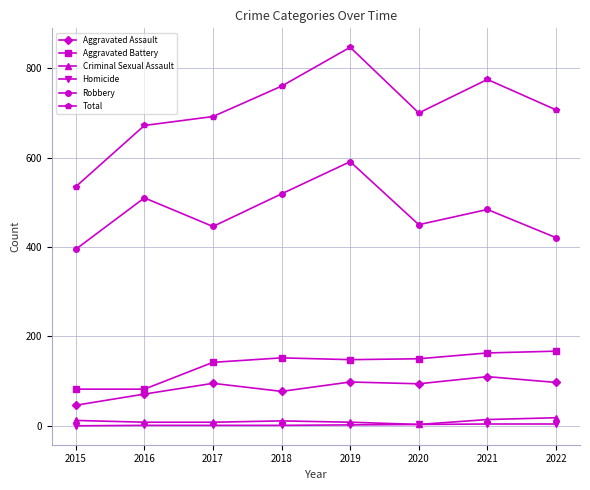

What is the value of the Homicide point at the 2nd from the left?

1